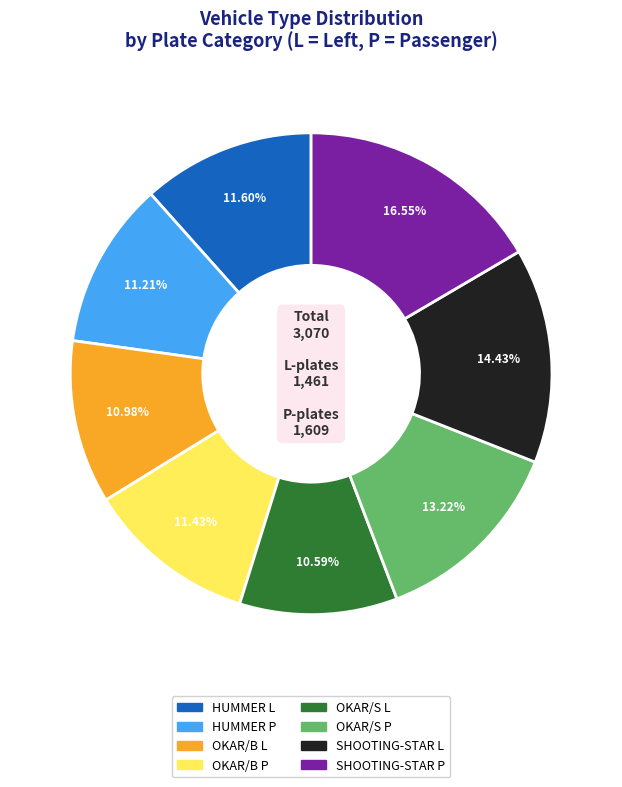

How many segments does this pie chart have?

8